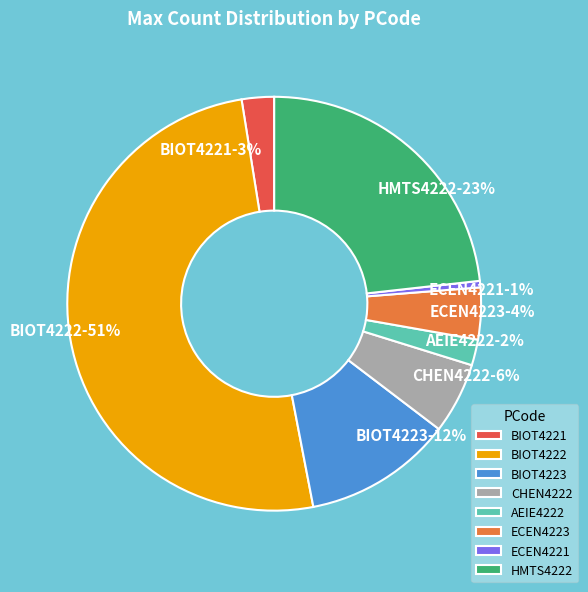

Combined, do CHEN4222 and BIOT4222 account for over 50%?

Yes